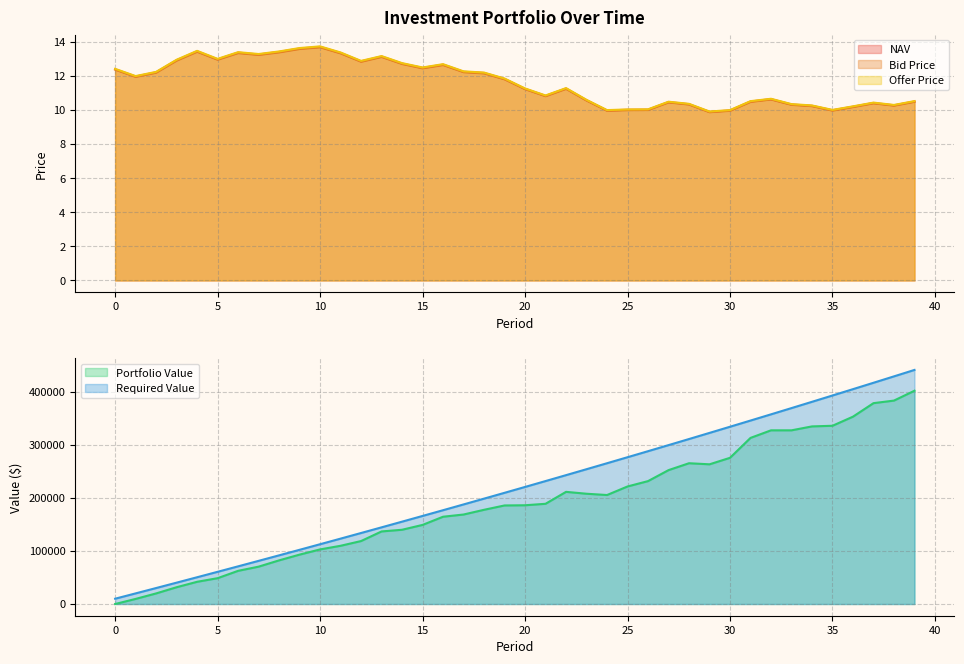

Where is the first local minimum for Offer Price?

1